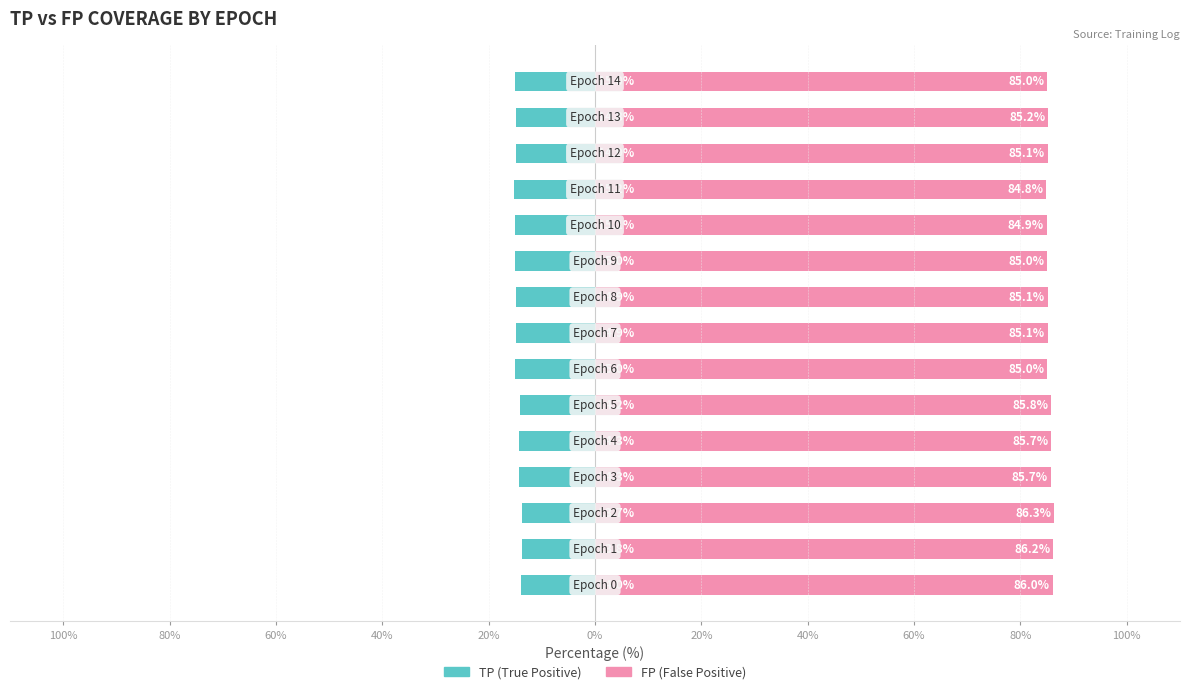

The FP (False Positive) series shows 59.4 at 100%. True or false?

False